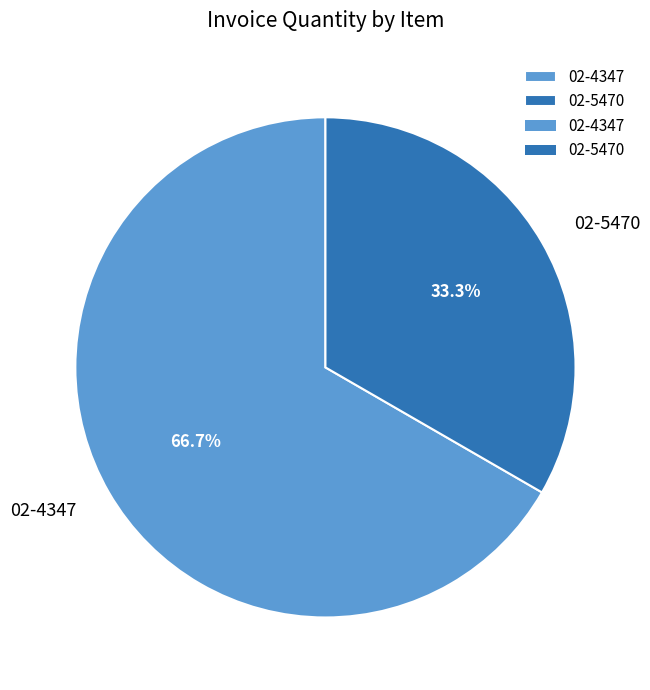

To the nearest percent, what percentage of the pie is 02-5470?

33%